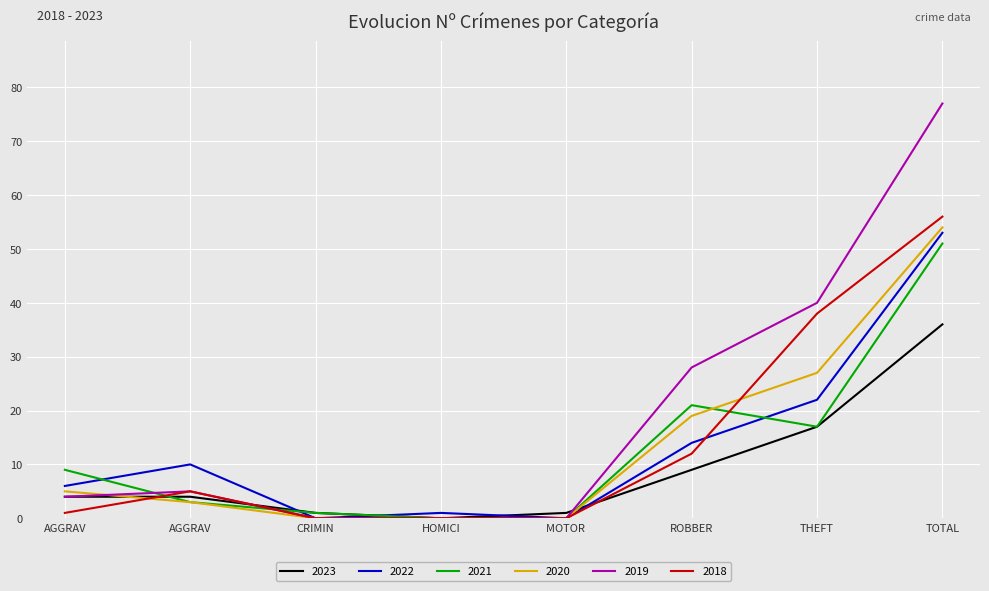

In 2021, how many points are lower than both neighbors (excluding endpoints)?

1